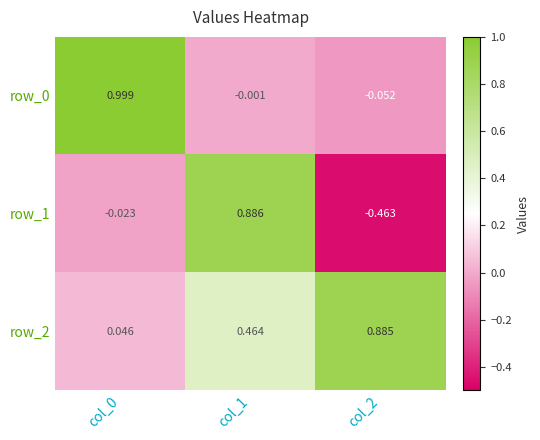

At how many categories does at least one series exceed 0?

3